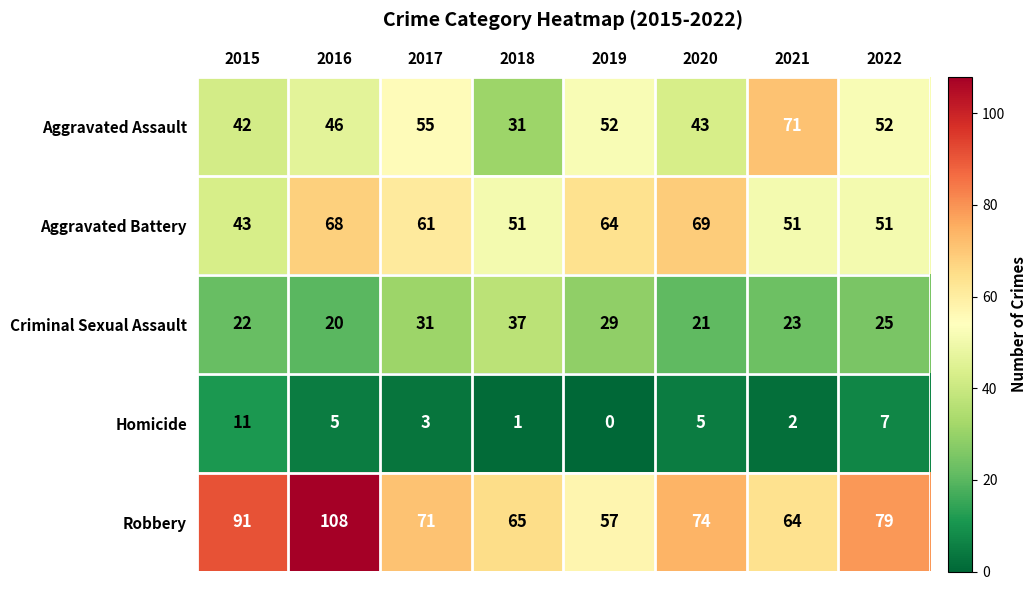

What is the greatest value displayed?

108